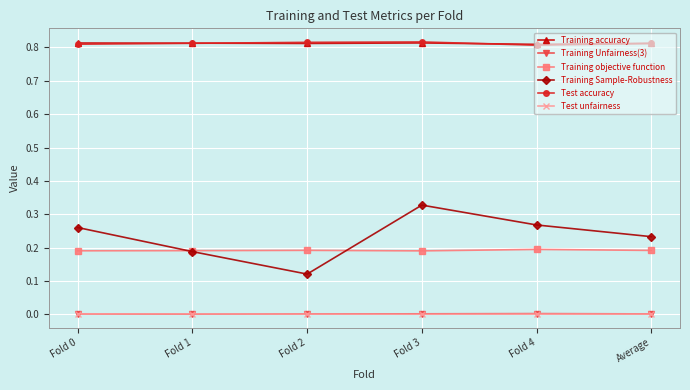

Is the value of Training accuracy at Fold 0 greater than the value of Training objective function at Average?

Yes